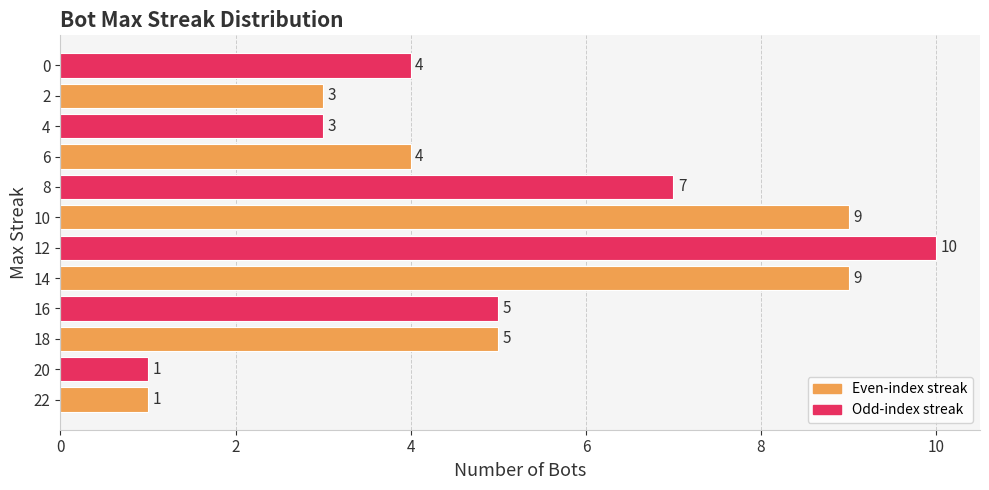

Count the values in the range 3 to 9.

9